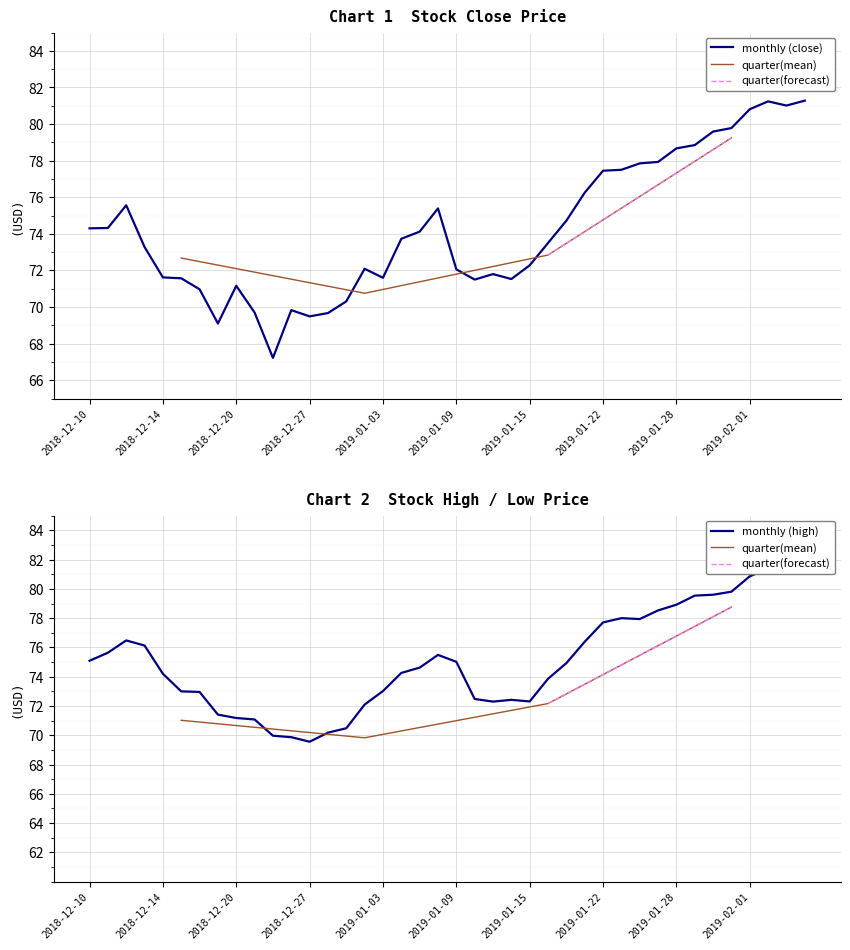

How many data points in high are above 74?

23